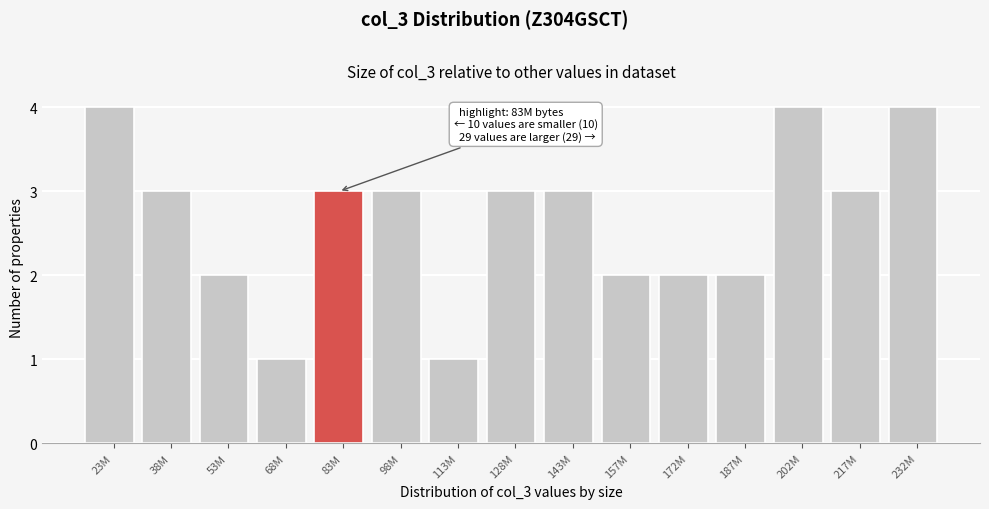

Reading left to right, list all the values displayed in this chart.

23M=4	38M=3	53M=2	68M=1	83M=3	98M=3	113M=1	128M=3	143M=3	157M=2	172M=2	187M=2	202M=4	217M=3	232M=4